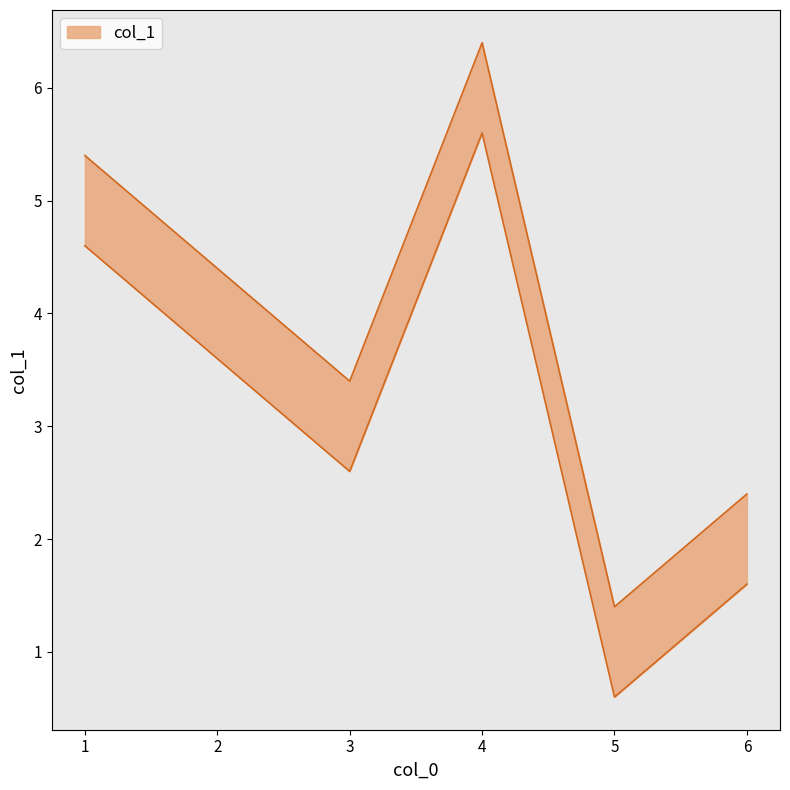

List the labels in order of value, largest first.

4, 1, 2, 3, 6, 5